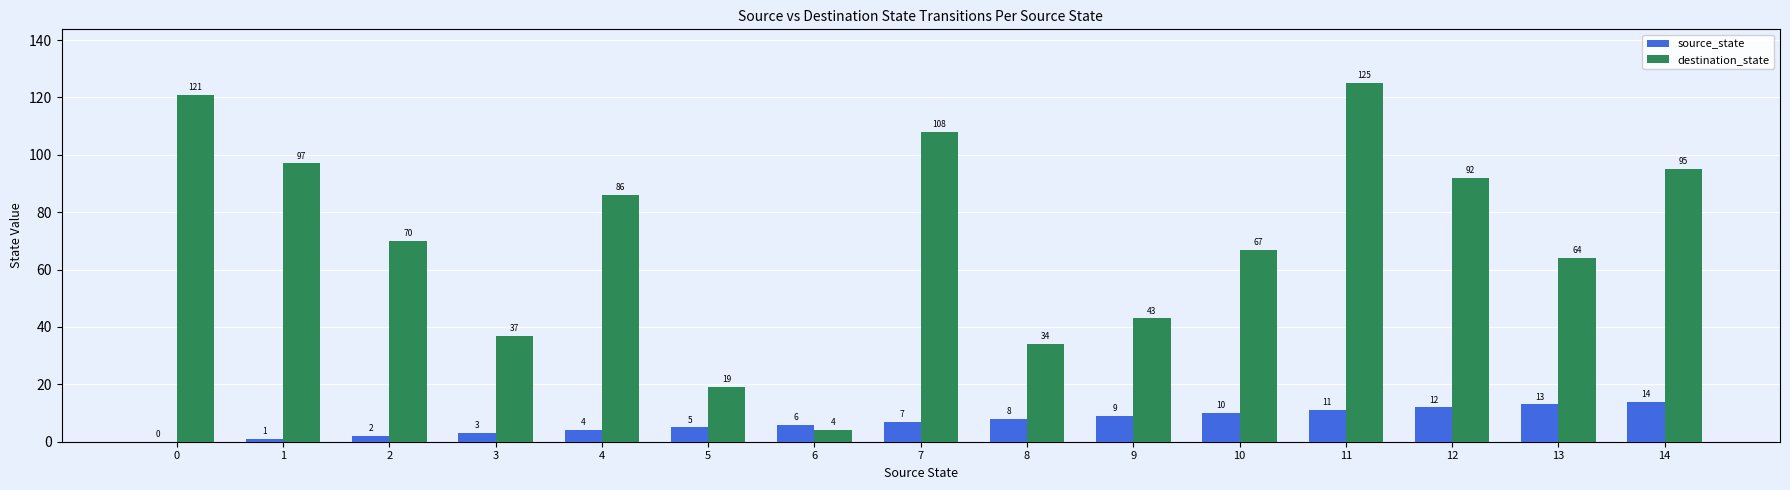

Reading left to right, transcribe all the data shown in this chart.

source_state: 0	1	2	3	4	5	6	7	8	9	10	11	12	13	14
destination_state: 121	97	70	37	86	19	4	108	34	43	67	125	92	64	95